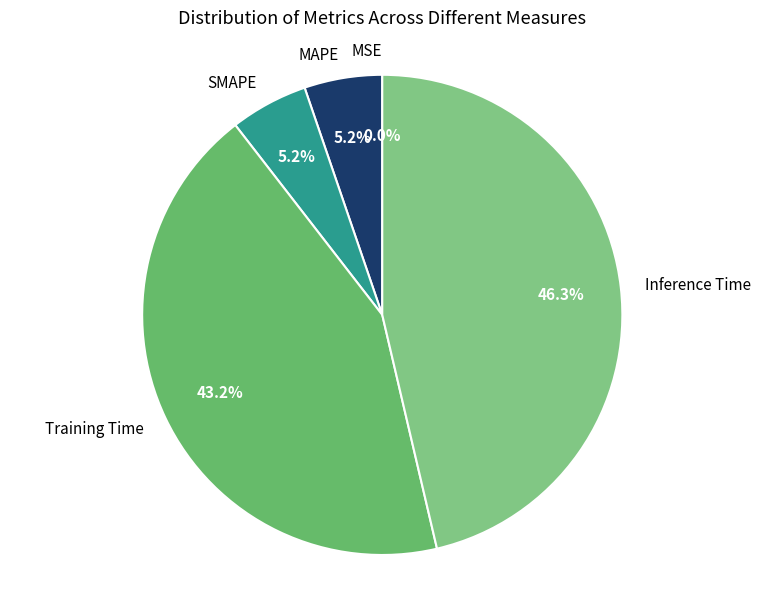

Combined, do SMAPE and MAPE account for over 50%?

No